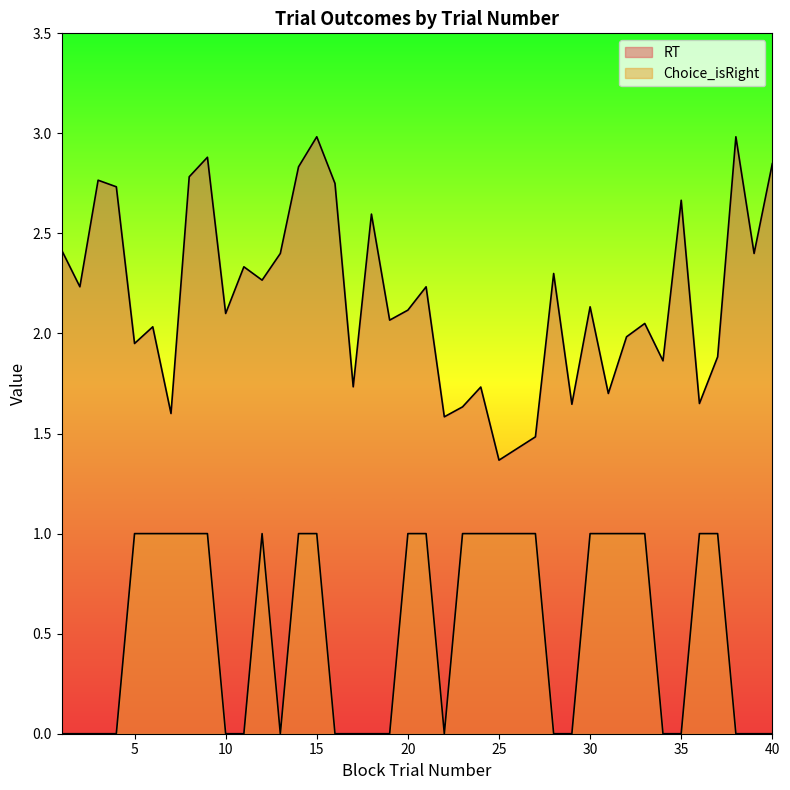

Rank the series by their average value, from lowest to highest.

Choice_isRight, RT